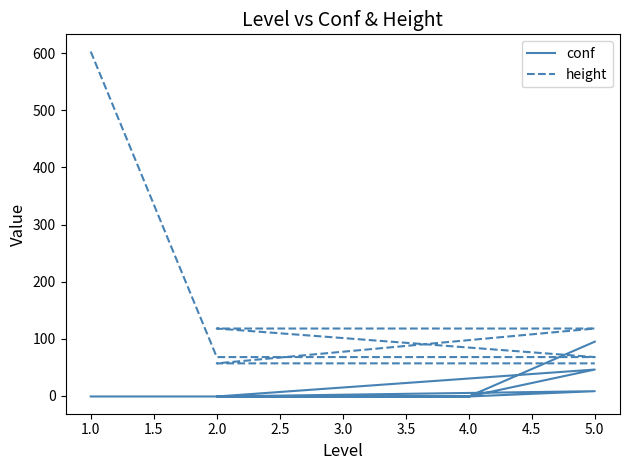

True or false: height and conf cross at least once.

True